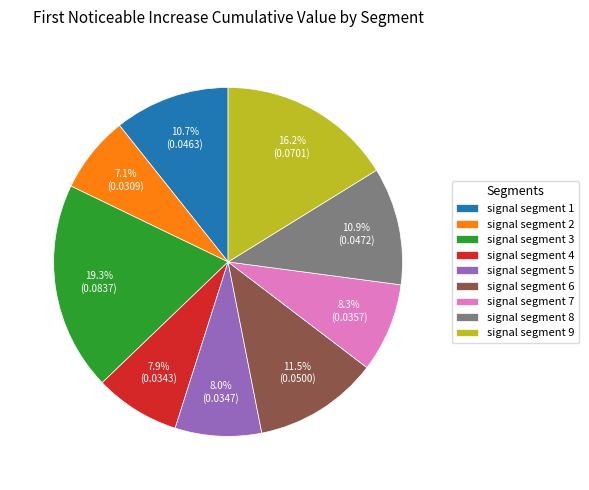

Is the sum of signal segment 8 and signal segment 5 greater than half?

No